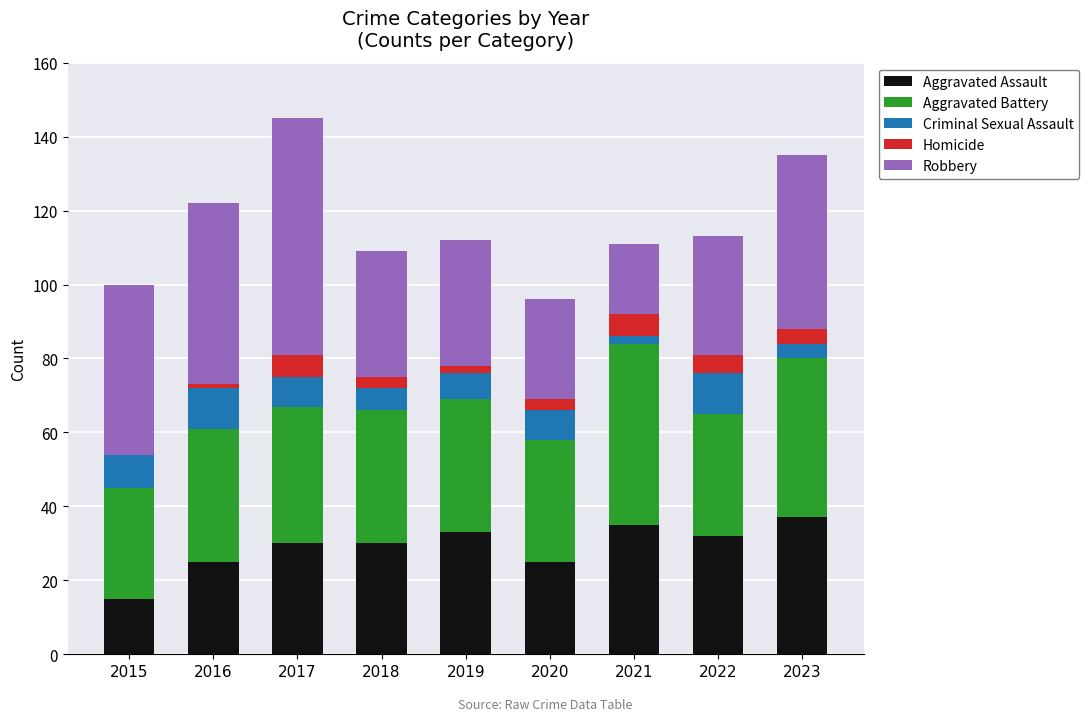

What is the maximum value for Aggravated Assault?

37